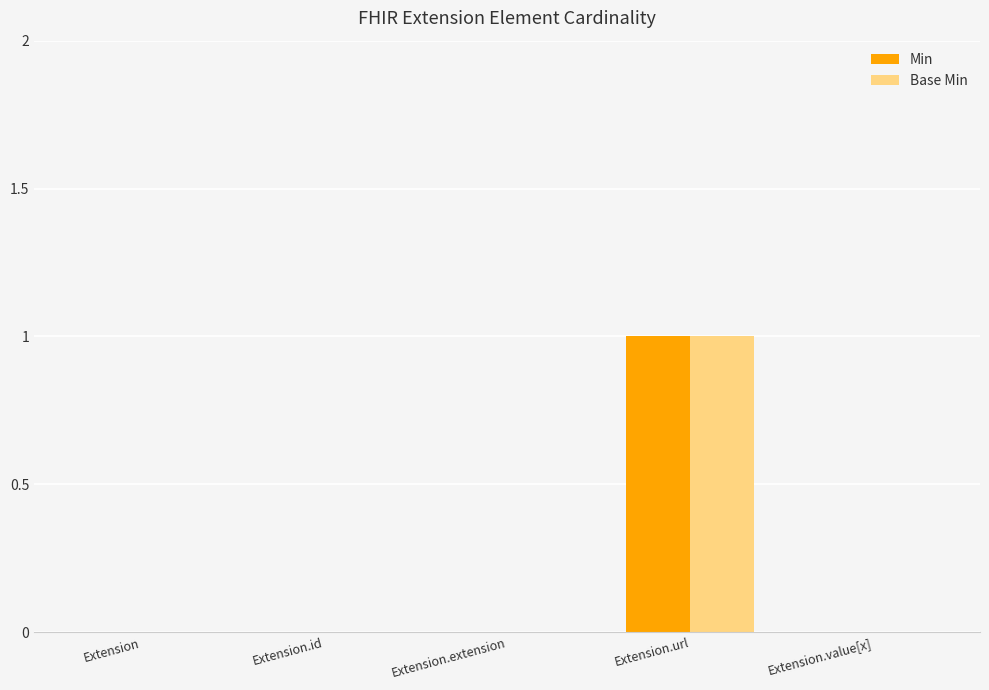

How many distinct data groups are displayed?

2